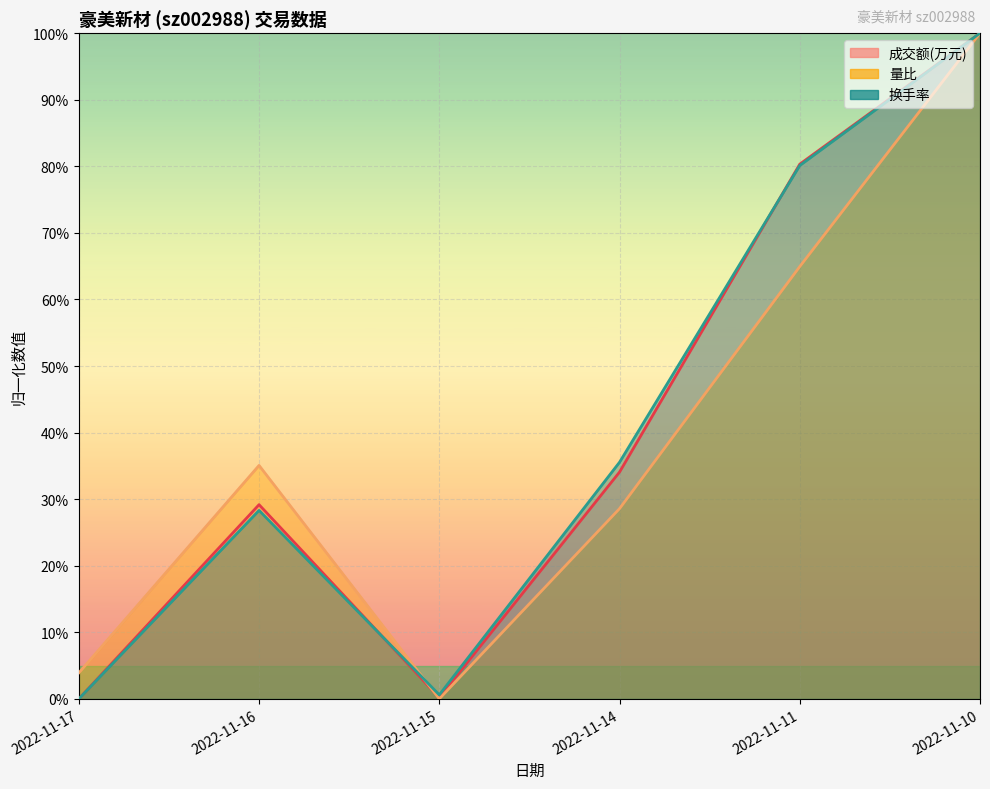

Which series ends up on top after the final intersection of 成交额(万元) and 换手率?

成交额(万元)